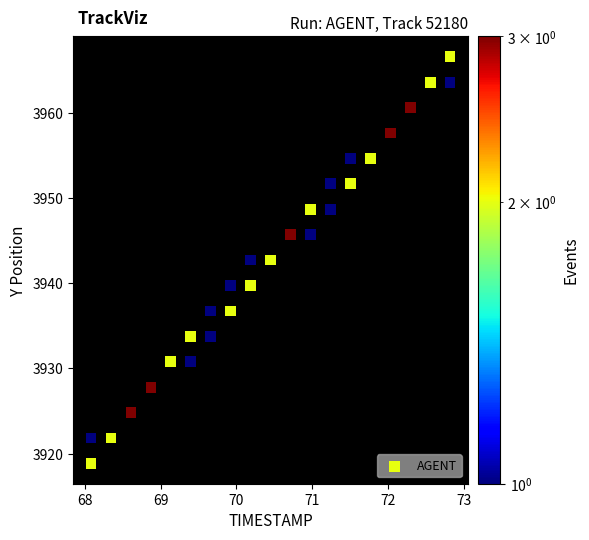

What is the range of Y values (max minus min)?

47.7